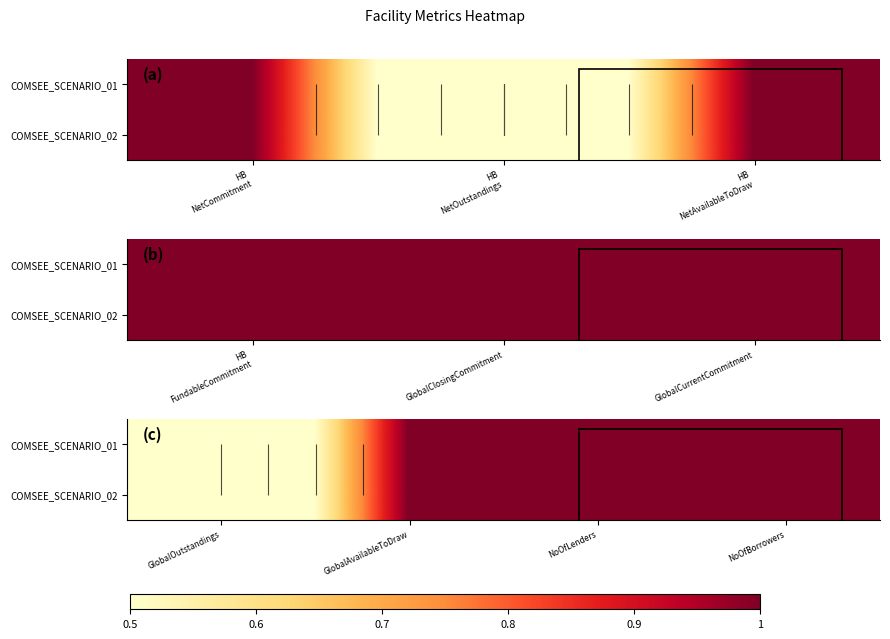

What is the greatest value displayed?

1